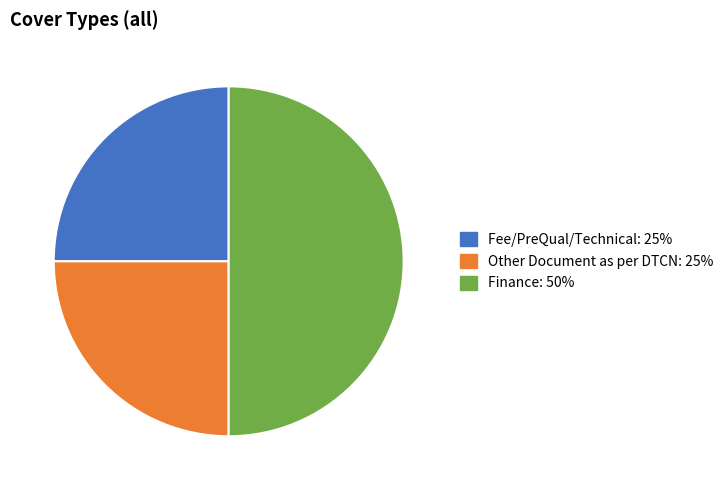

Count the number of slices in the pie.

3